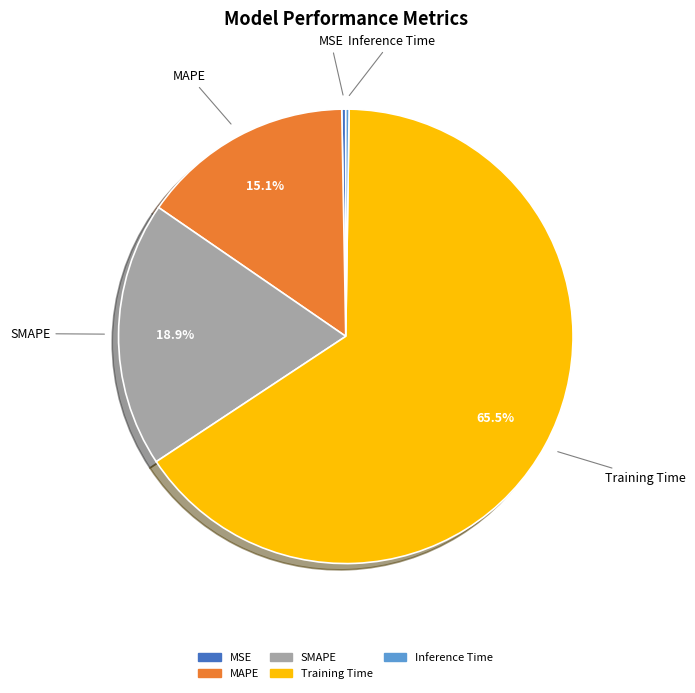

What portion of the pie excludes Training Time?

34.5%